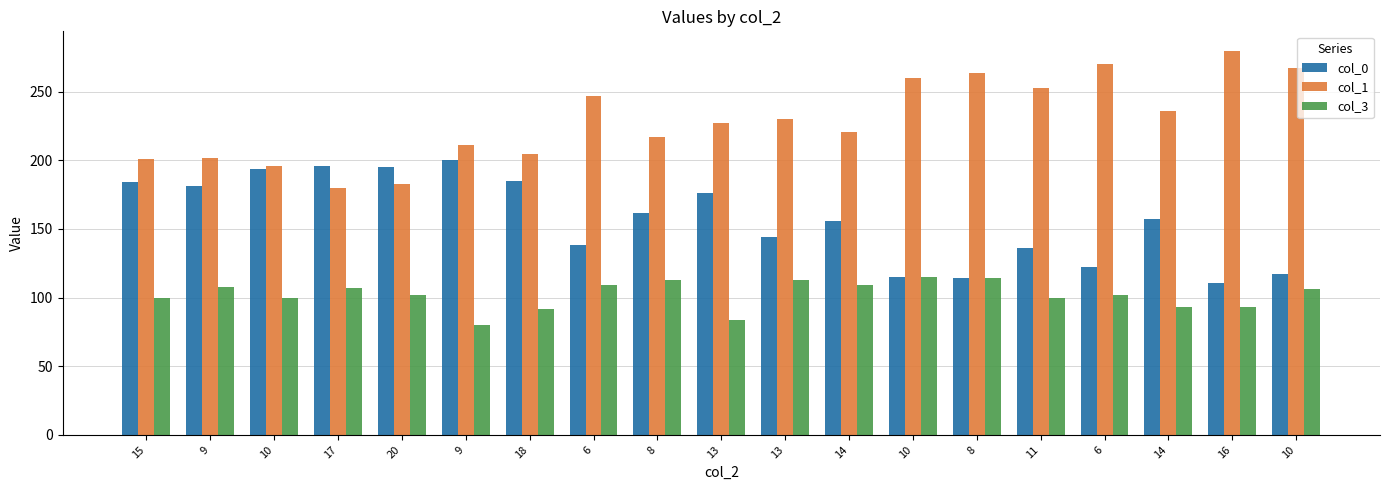

Reading left to right, transcribe all the data shown in this chart.

col_0: 15=184	9=181	10=194	17=196	20=195	9=200	18=185	6=138	8=162	13=176	13=144	14=156	10=115	8=114	11=136	6=122	14=157	16=111	10=117
col_1: 15=201	9=202	10=196	17=180	20=183	9=211	18=205	6=247	8=217	13=227	13=230	14=221	10=260	8=264	11=253	6=270	14=236	16=280	10=267
col_3: 15=100	9=108	10=100	17=107	20=102	9=80	18=92	6=109	8=113	13=84	13=113	14=109	10=115	8=114	11=100	6=102	14=93	16=93	10=106